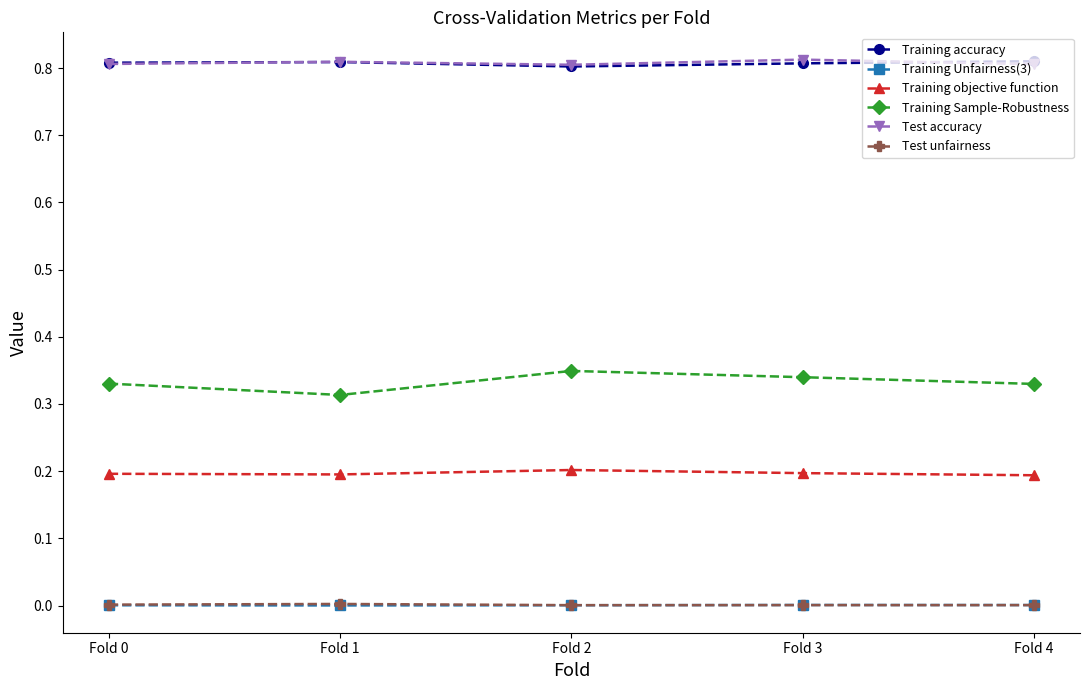

In Test unfairness, how many points are lower than both neighbors (excluding endpoints)?

1